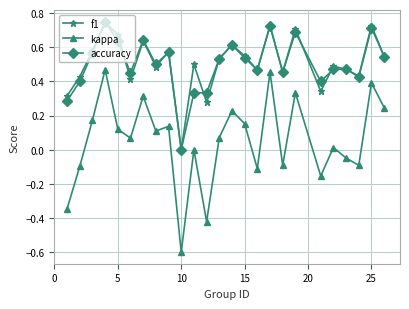

What is the minimum value shown in the chart?

-0.6